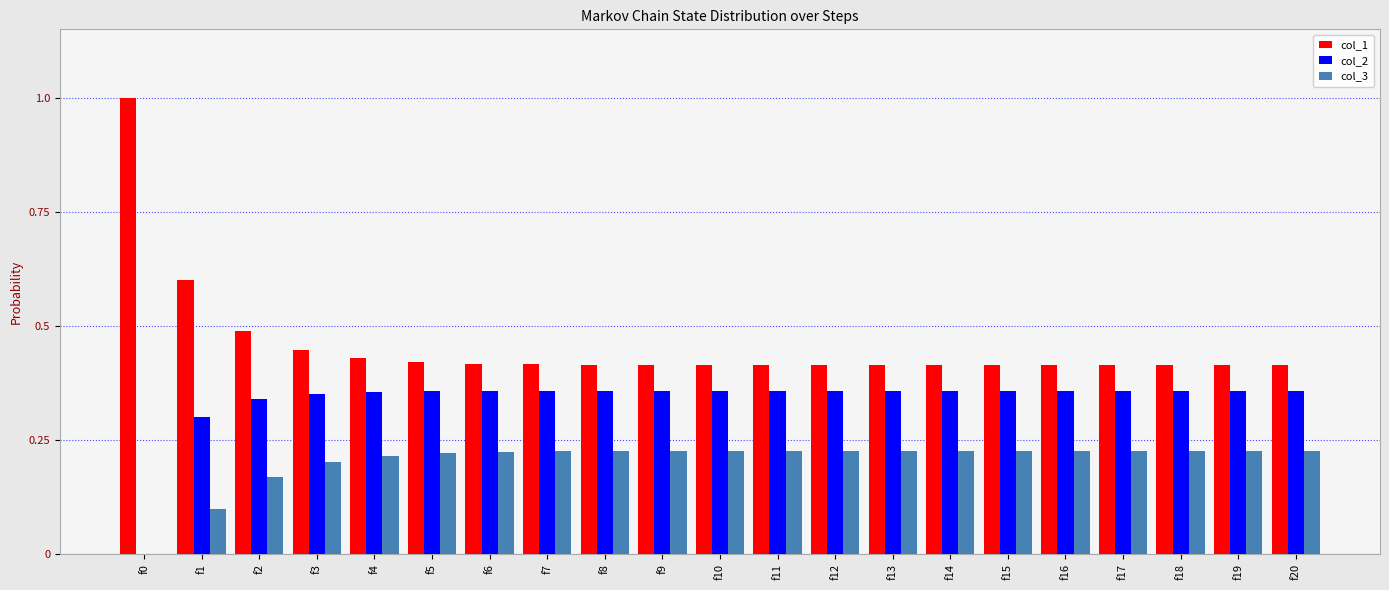

What are all the series names shown in the legend?

col_1, col_2, col_3